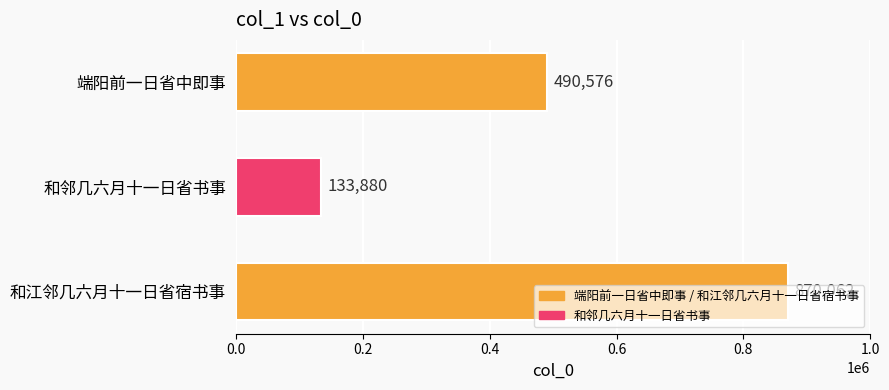

Which category has the highest value across all series?

和江邻几六月十一日省宿书事